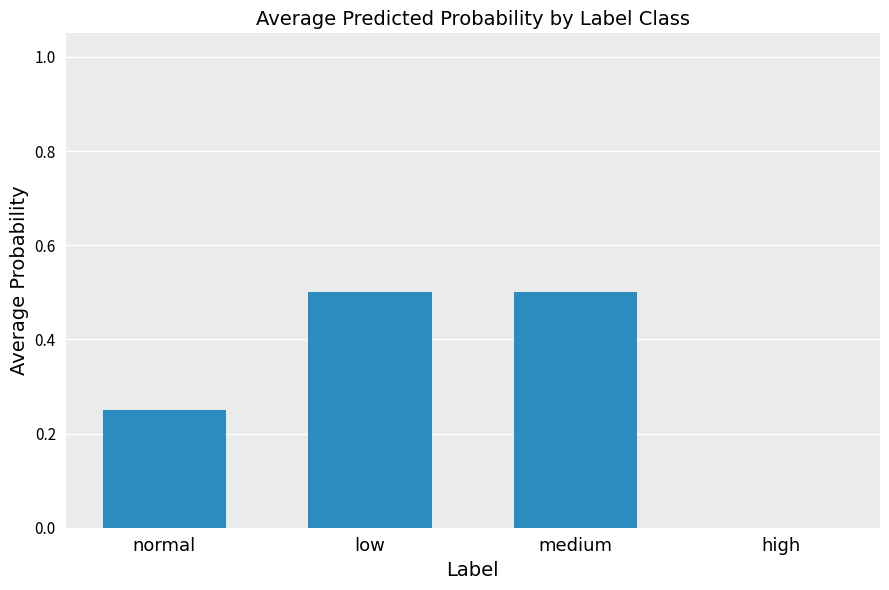

How many positive values are there?

3